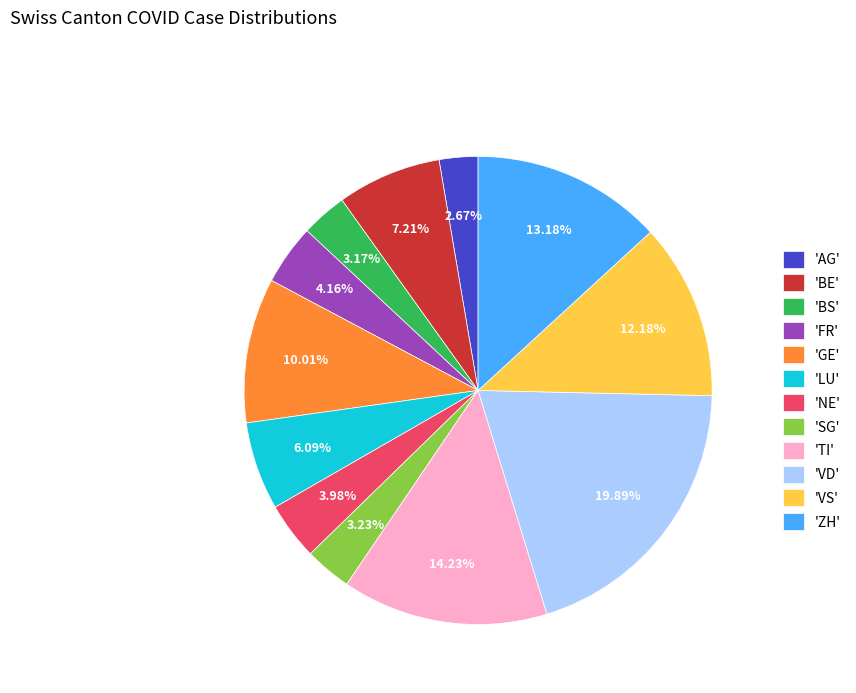

Is there any slice that represents more than half of the pie?

No